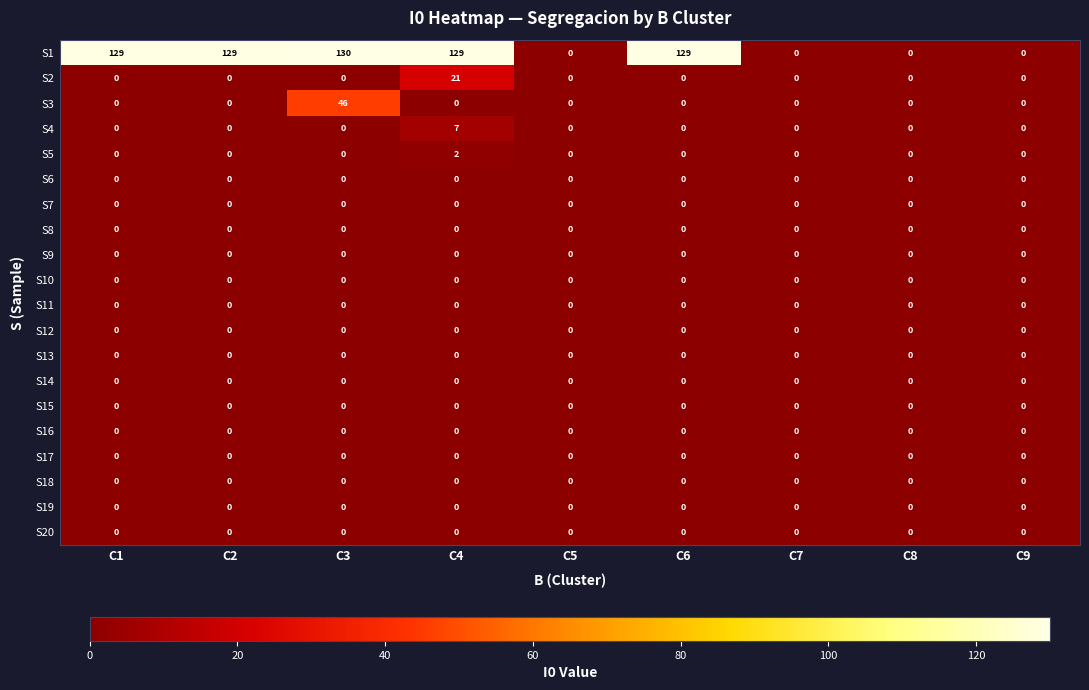

What is the total value across all series at C3?

176